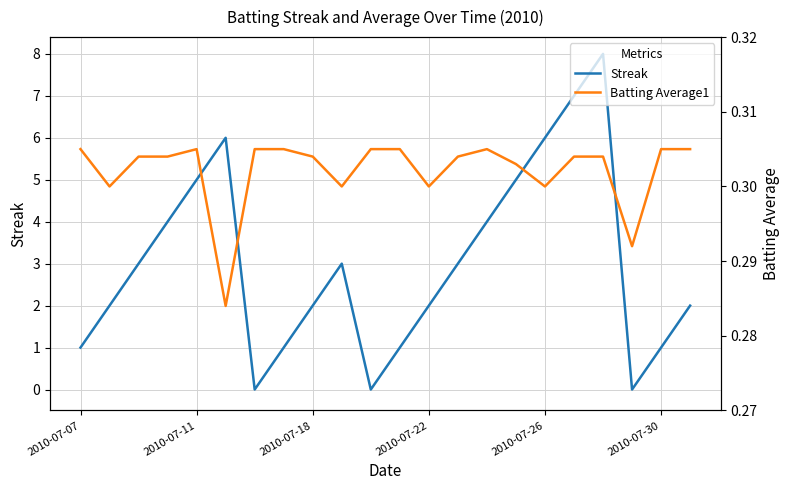

What is the difference between the maximum and minimum values in the Streak series?

8